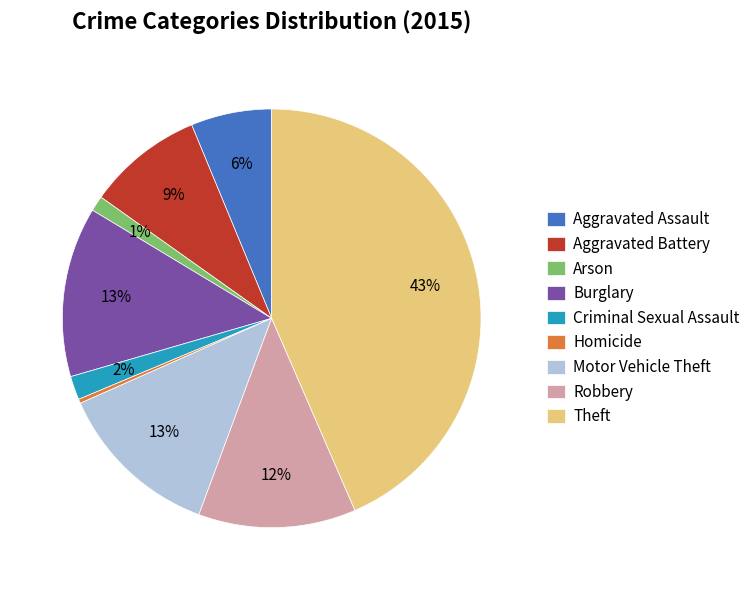

Between Aggravated Battery and Arson, which is larger?

Aggravated Battery